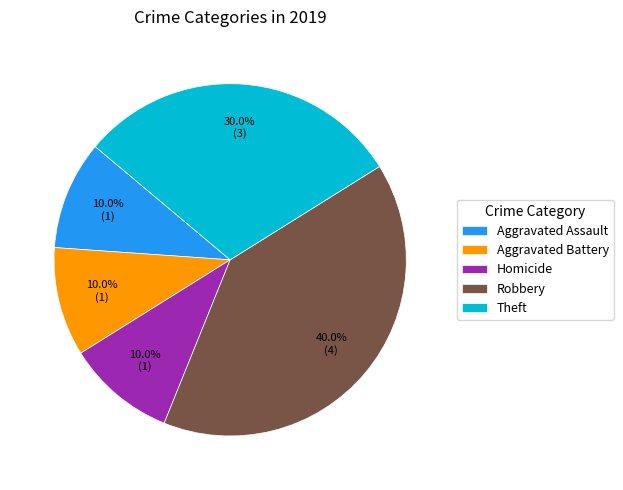

To the nearest percent, what portion does Robbery represent?

40%